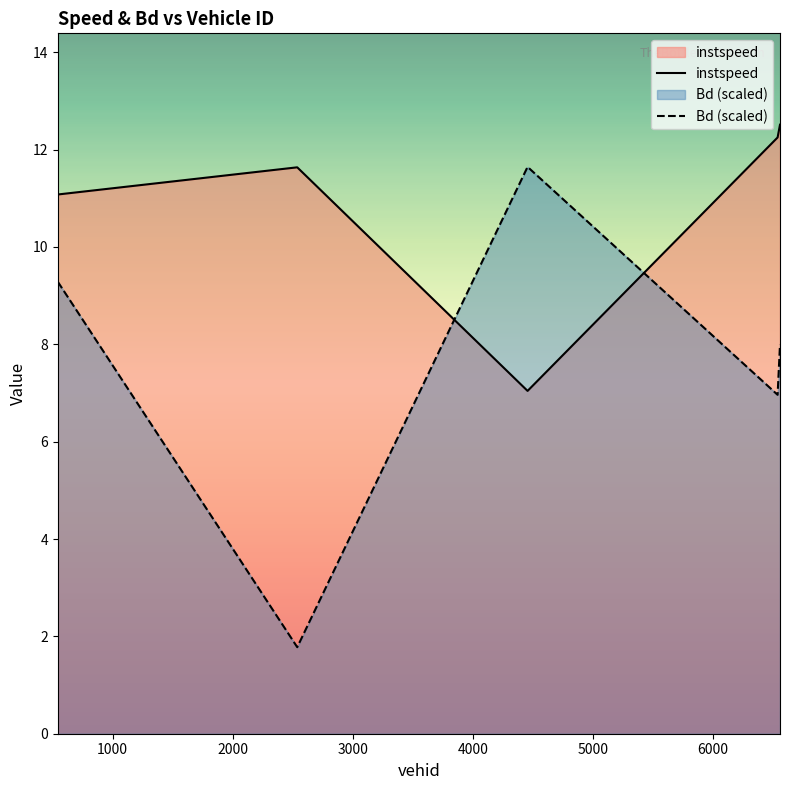

How many lines are shown in the chart?

2